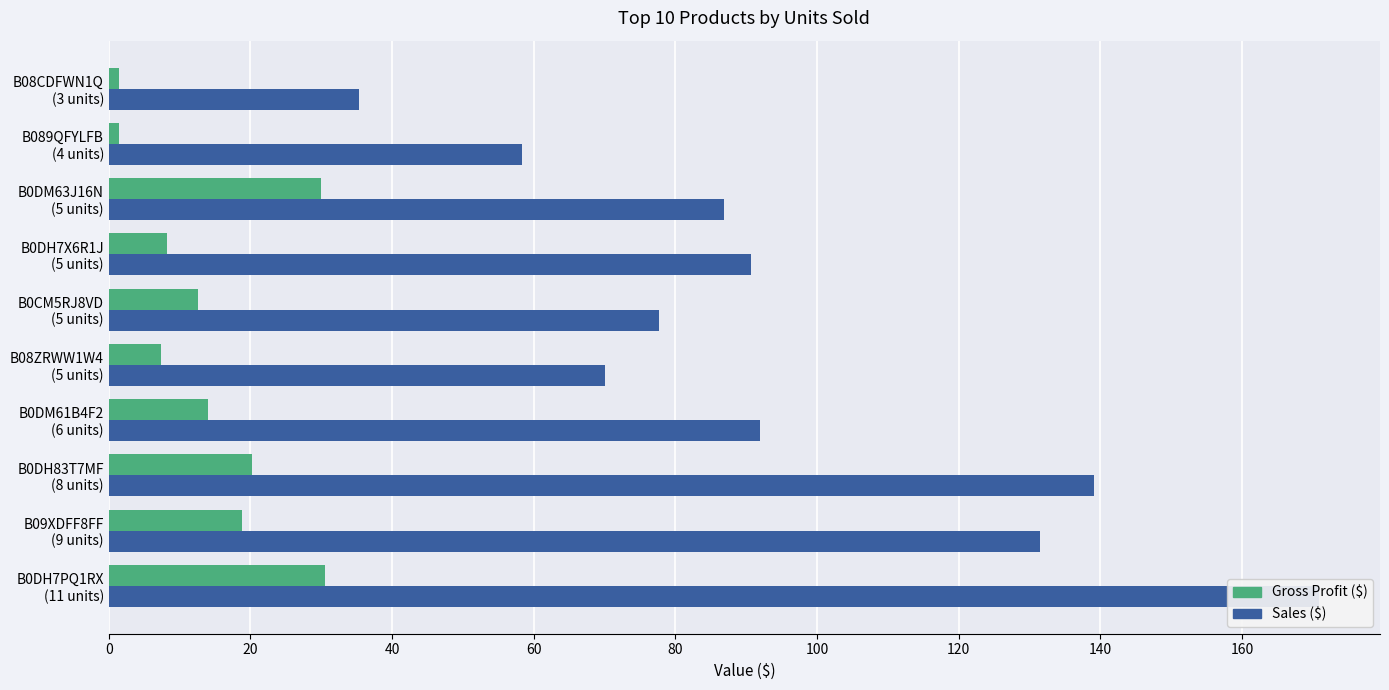

Which series changed the most between B08ZRWW1W4 (5 units) and B0DM63J16N (5 units)?

Gross Profit ($)